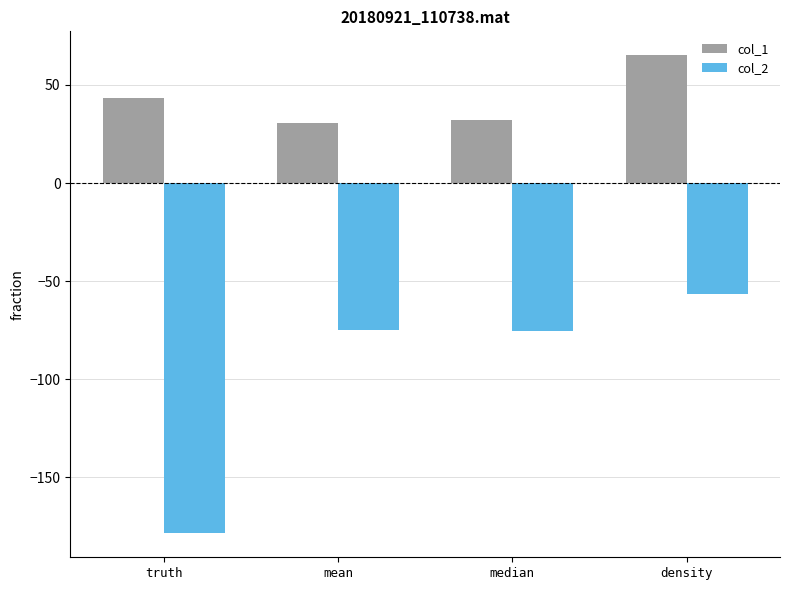

What is the difference between the col_1 values at density and mean?

34.5